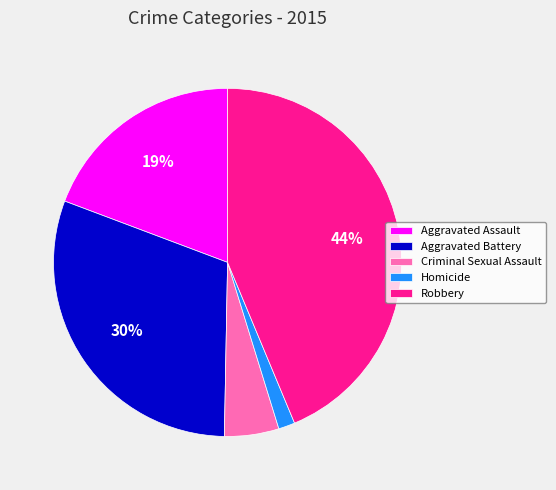

To the nearest percent, what is the difference between the largest and smallest slice percentages?

42%